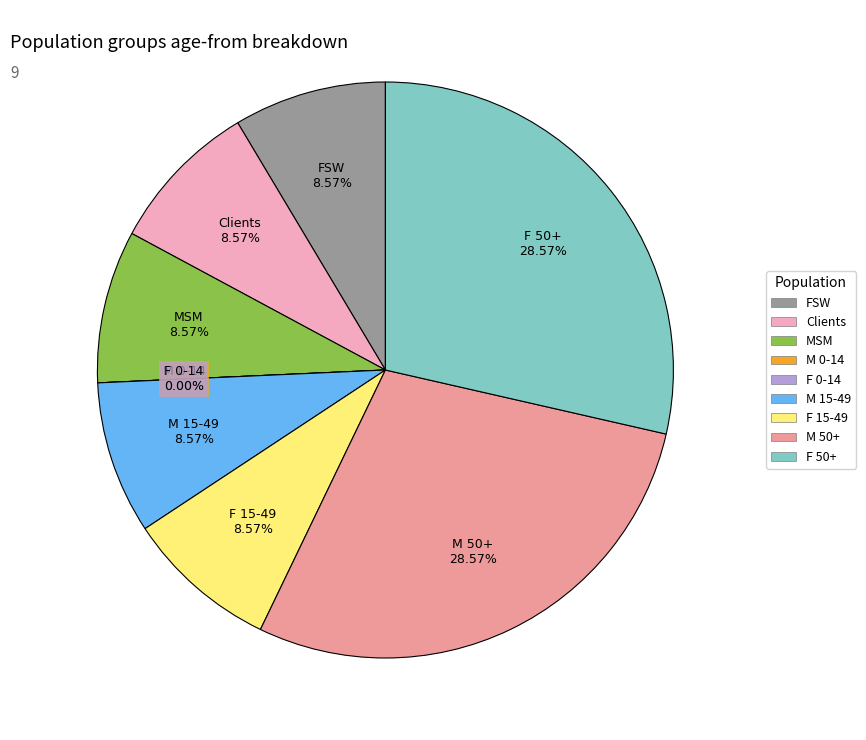

How many segments does this pie chart have?

9